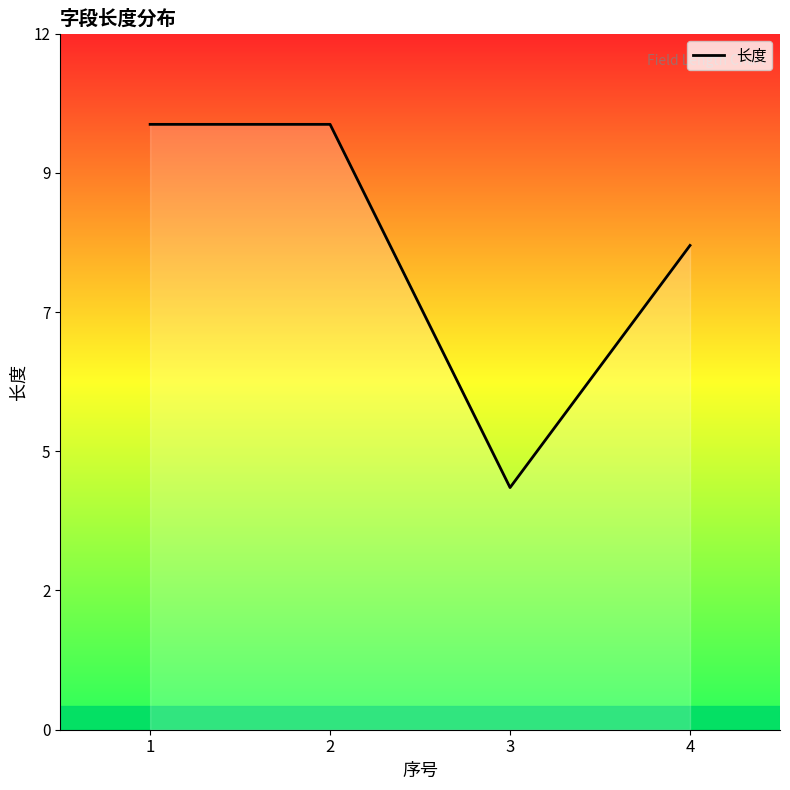

Reading left to right, transcribe all the data shown in this chart.

10	10	4	8